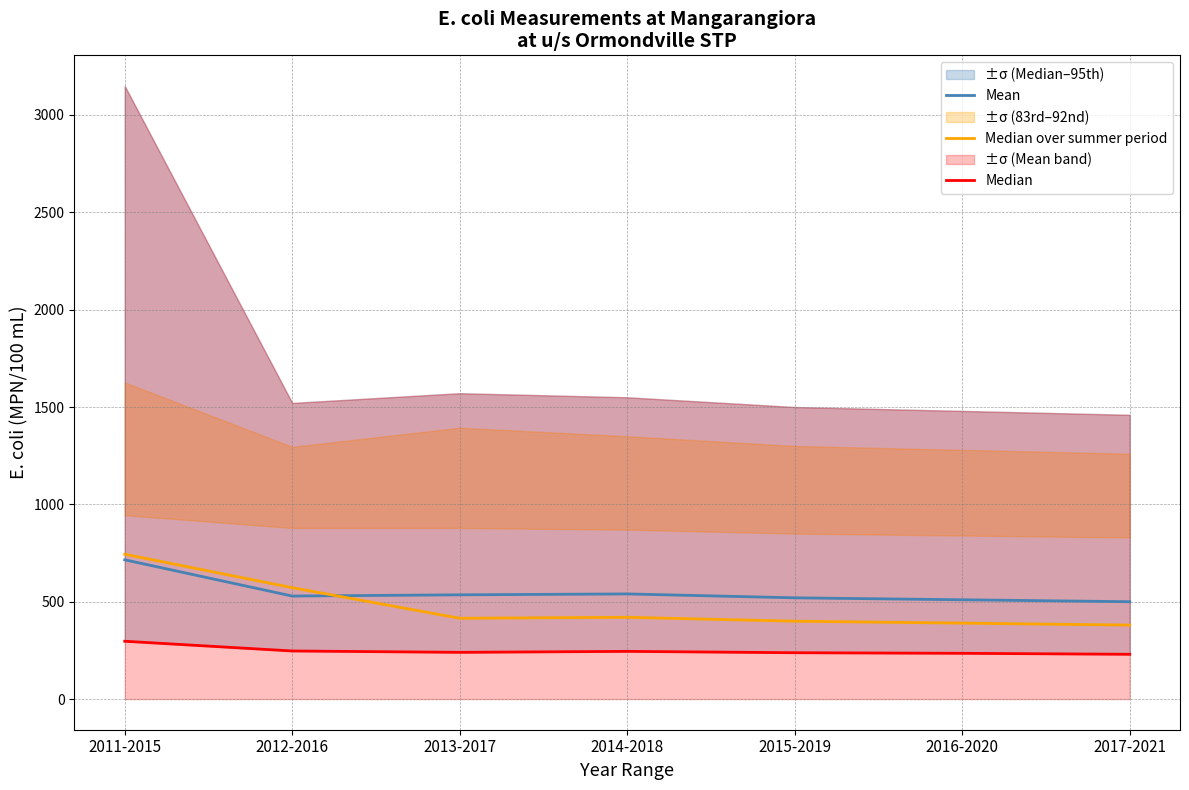

What is the spread (max minus min) of values at 2016-2020?

275.0